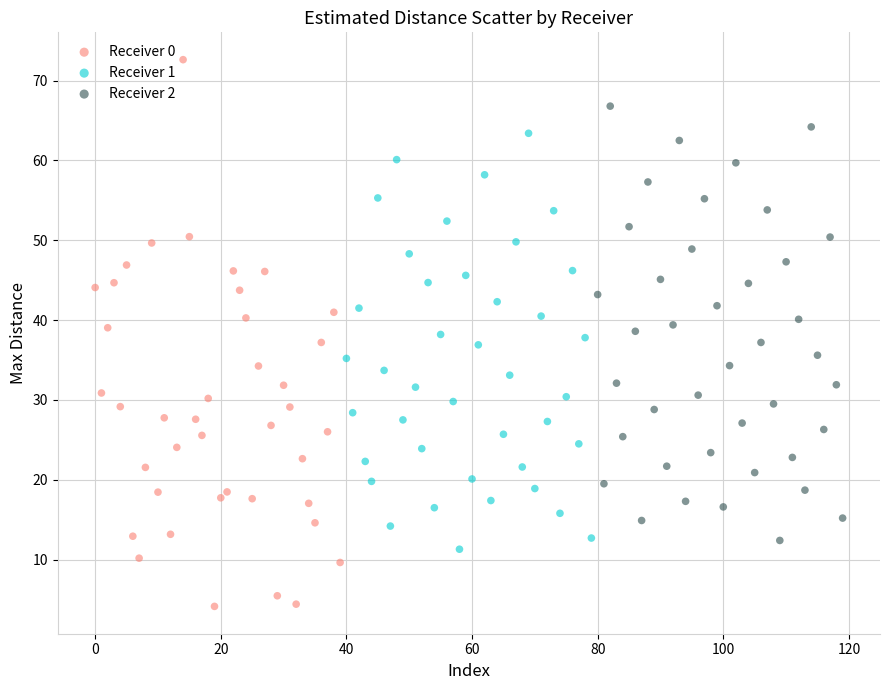

Which series reaches the maximum Y coordinate?

Receiver 0